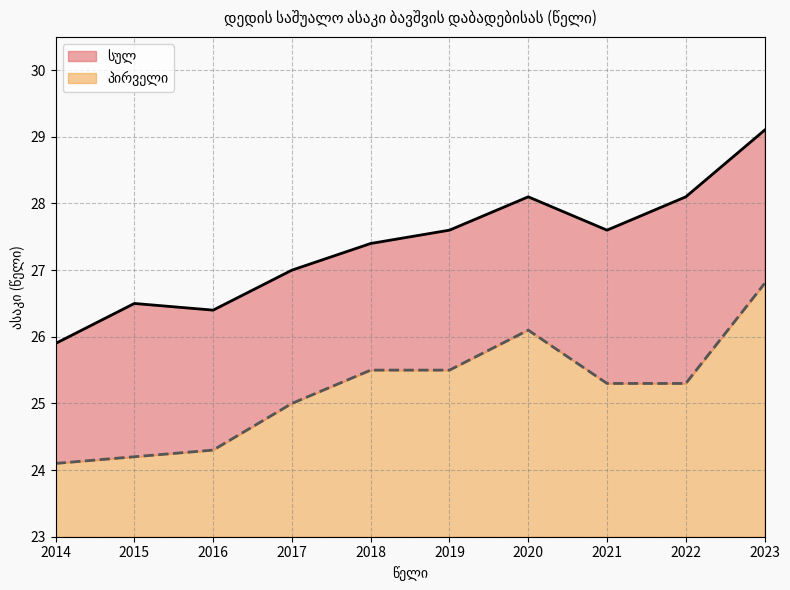

True or false: პირველი has a value of 35.2 at 2014.

False